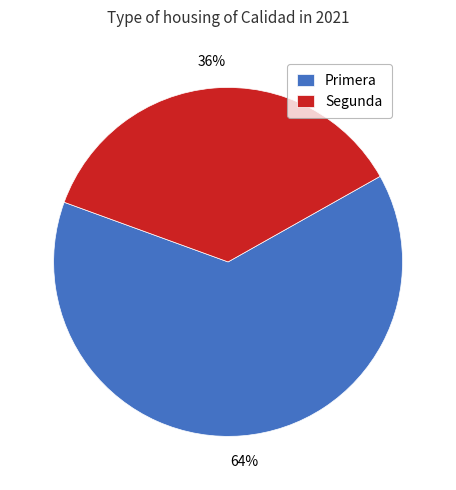

To the nearest percent, what is the average slice percentage?

50%